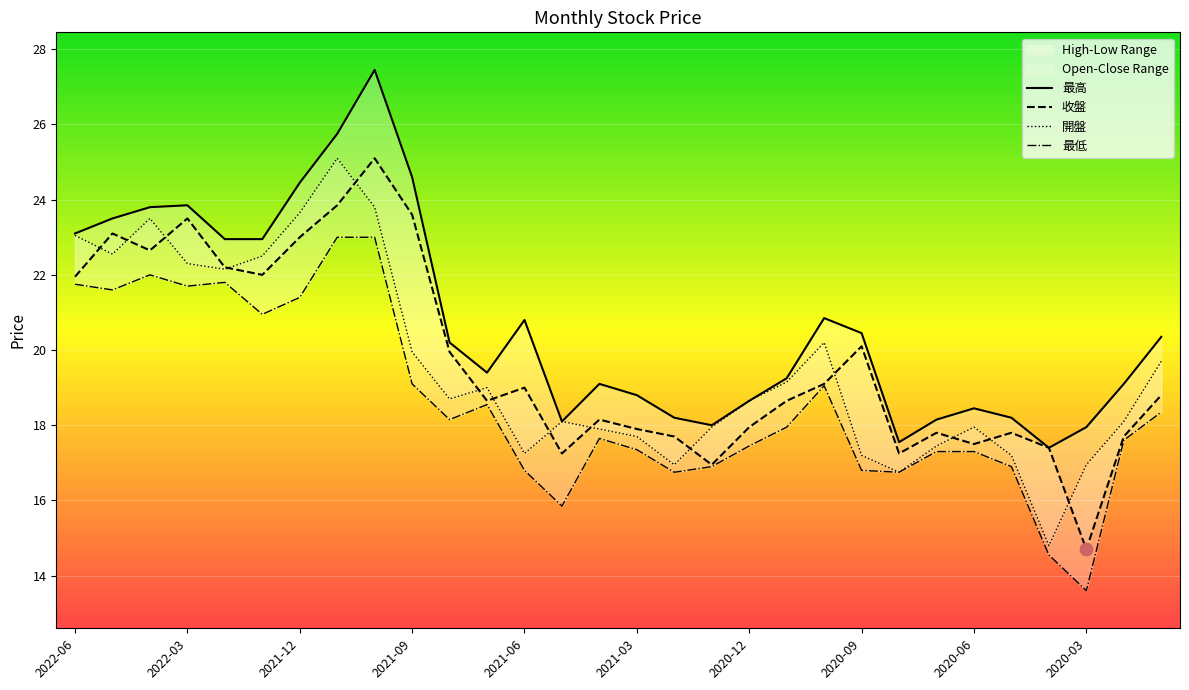

Which series reaches the minimum Y coordinate?

最低